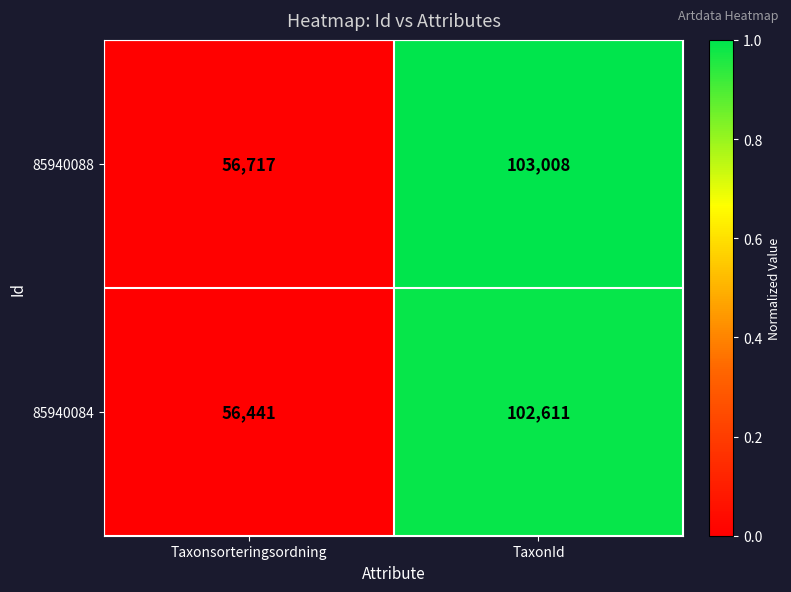

Where is 85940084 nearest to the value 79526?

Taxonsorteringsordning